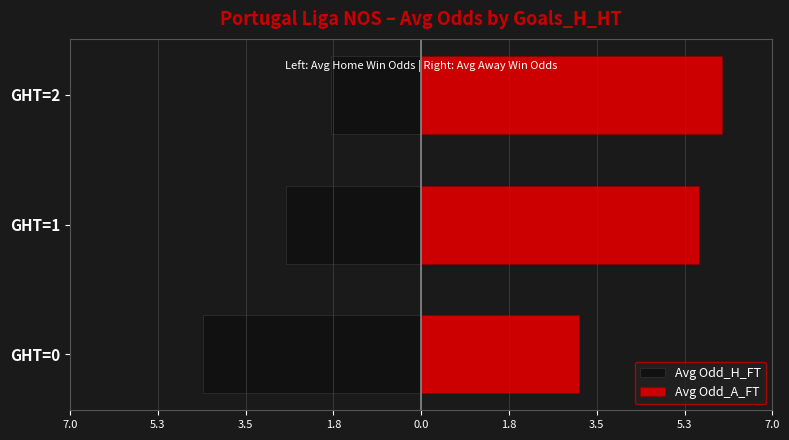

Is it true that Avg Odd_H_FT equals -5.7 at GHT=0?

False